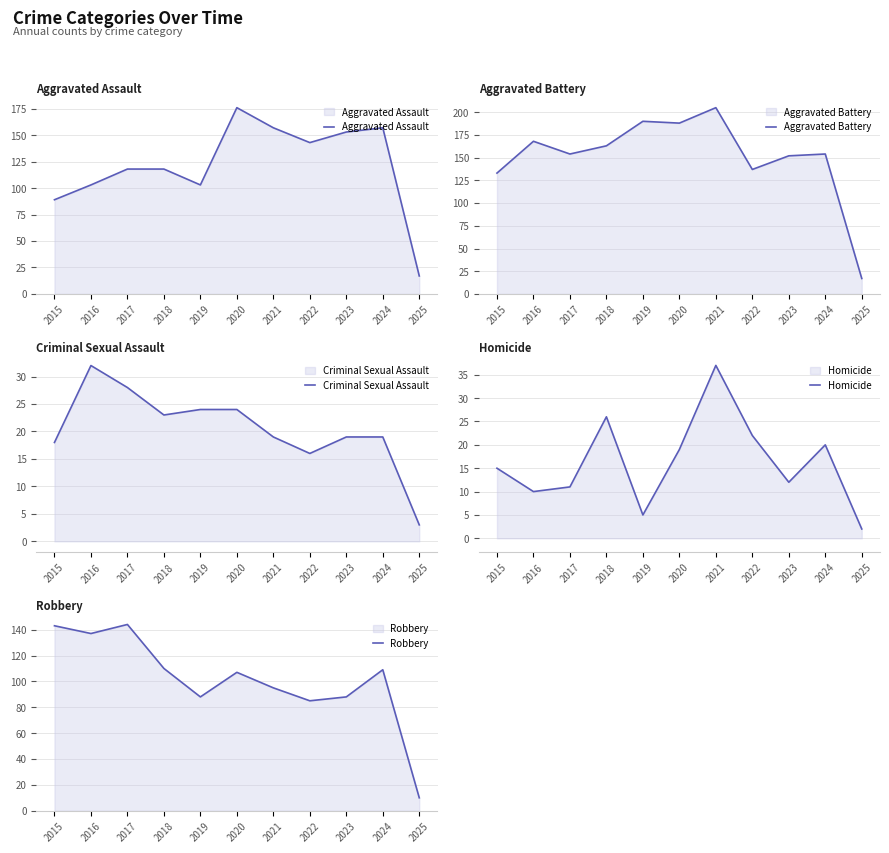

Rank the series by their maximum value, from highest to lowest.

Aggravated Battery, Aggravated Assault, Robbery, Homicide, Criminal Sexual Assault